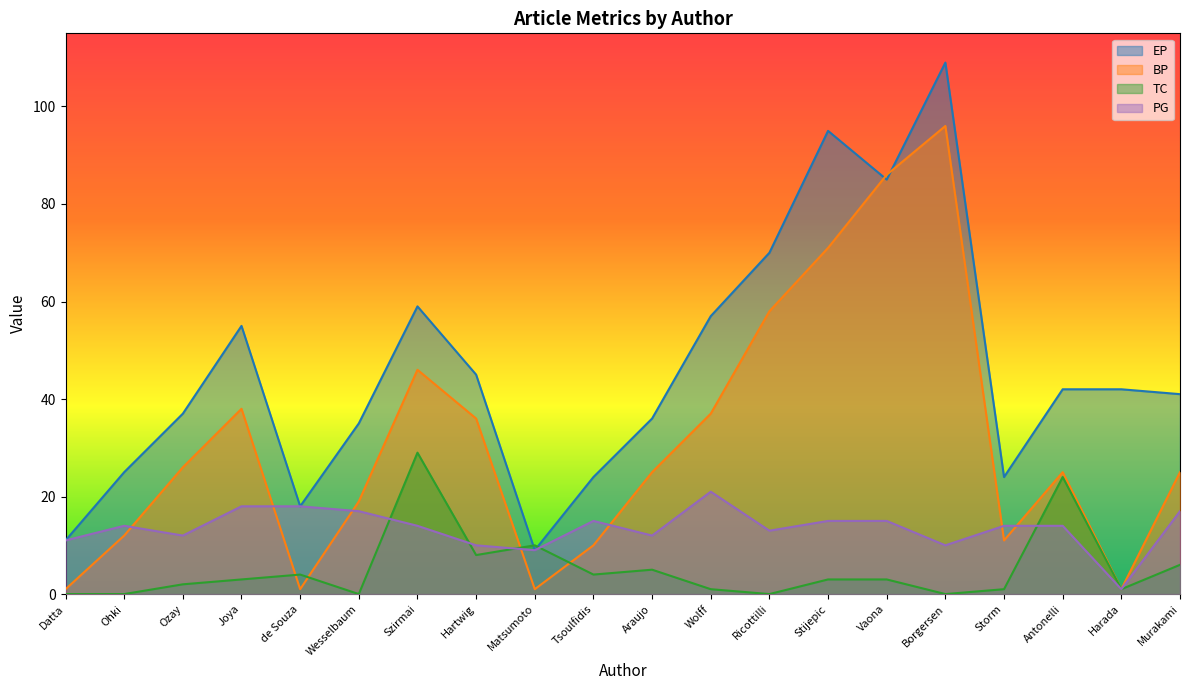

At which category does the chart reach its minimum across all series?

Datta